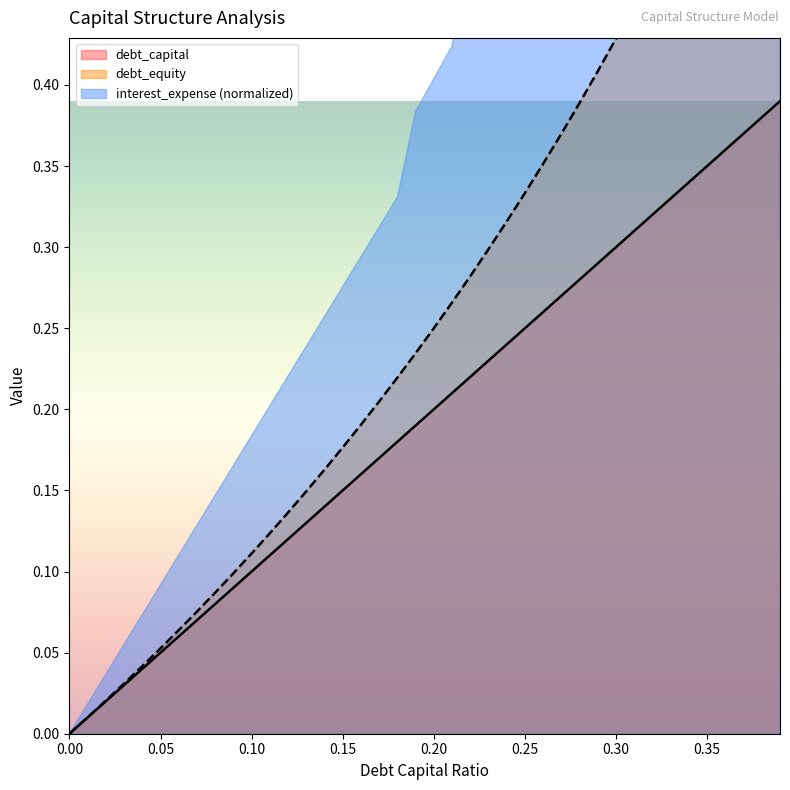

At which label does debt_capital reach its peak?

0.39